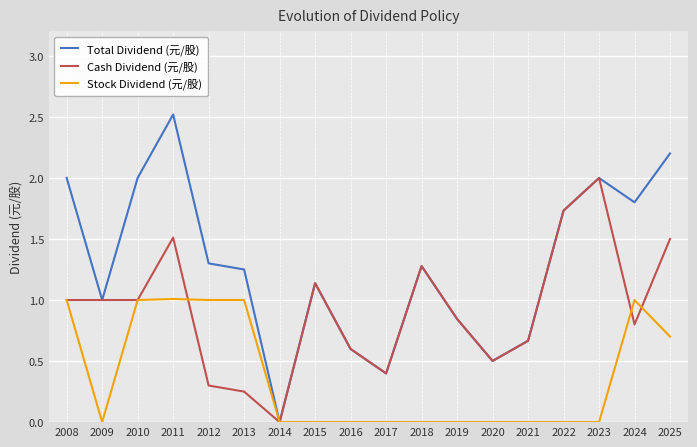

At which label is Total Dividend (元/股) closest to 1?

2009